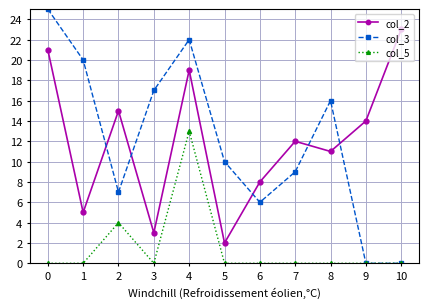

At which category is the sum across all series the highest?

4